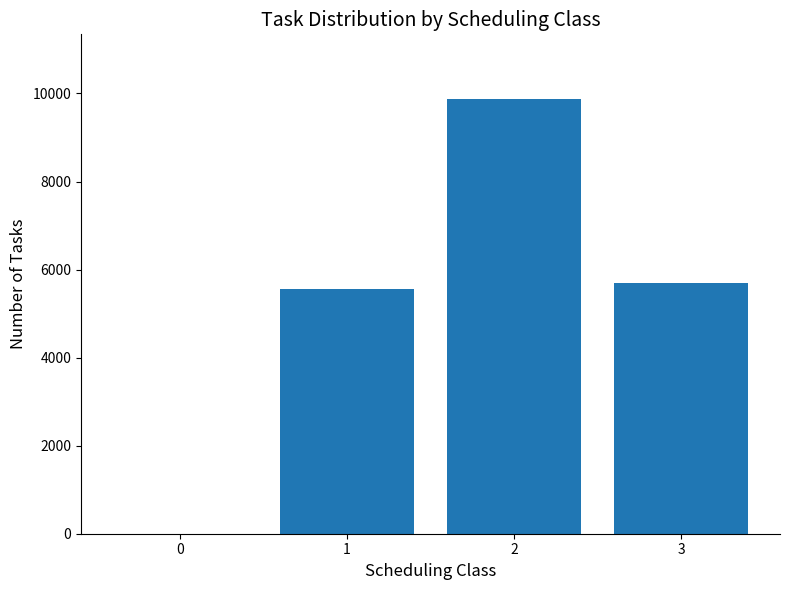

Between 3 and 2, which is larger?

2